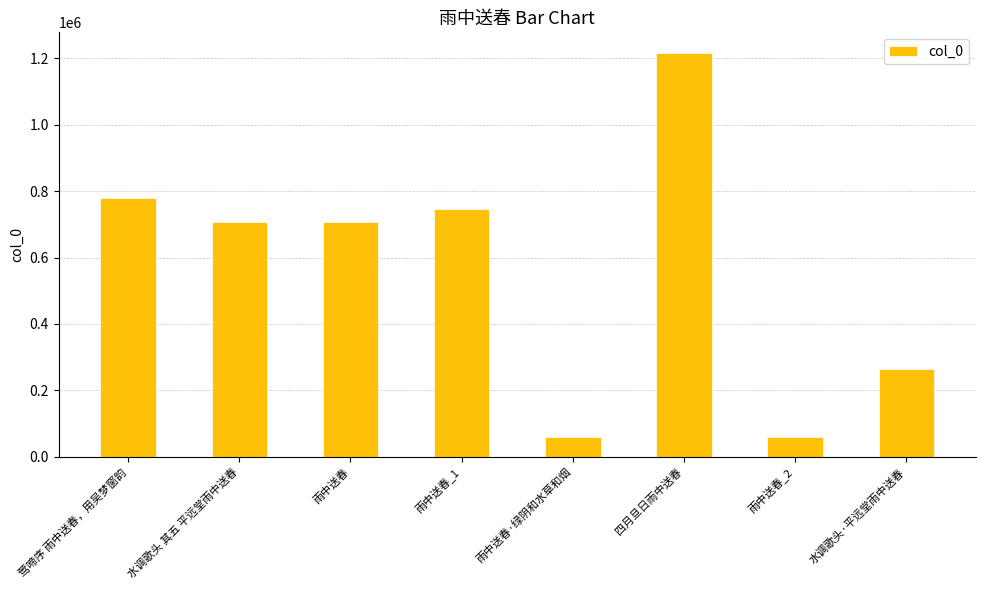

The value at 水调歌头 其五 平远堂雨中送春 is 708225. True or false?

True